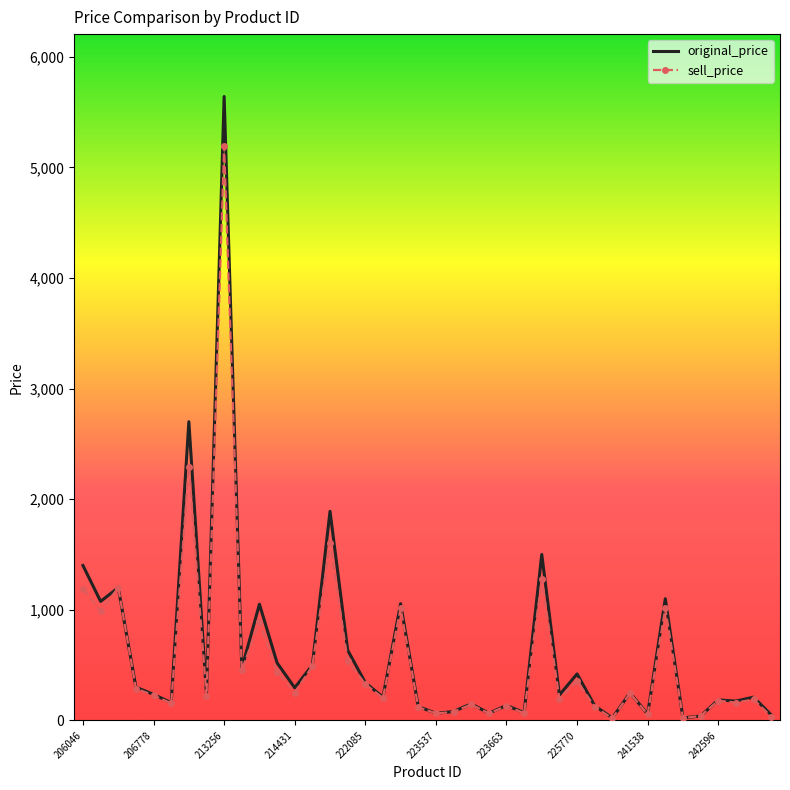

List the series in order of their peak value, highest first.

original_price, sell_price